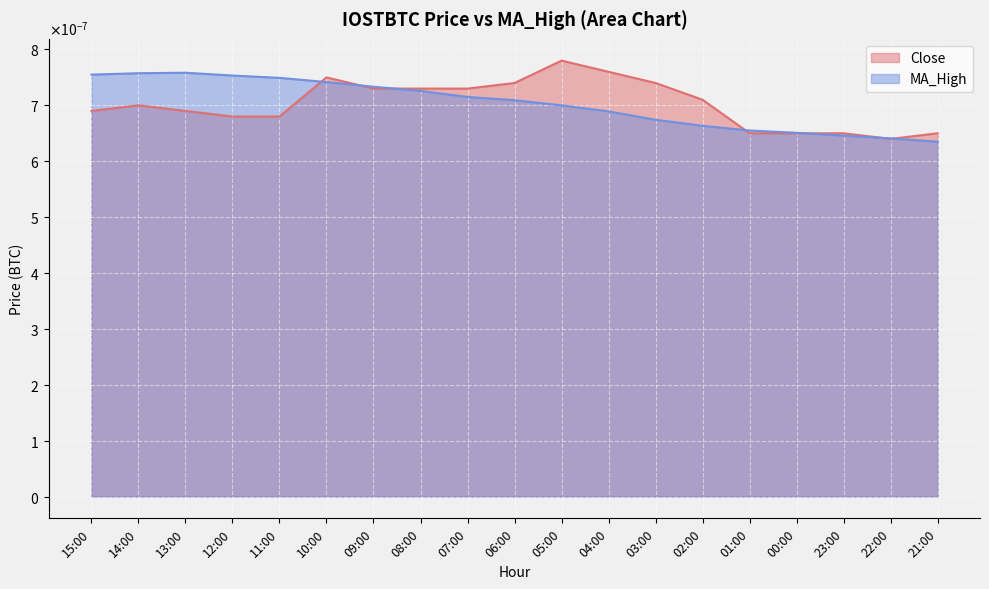

True or false: MA_High and Close cross at least once.

True